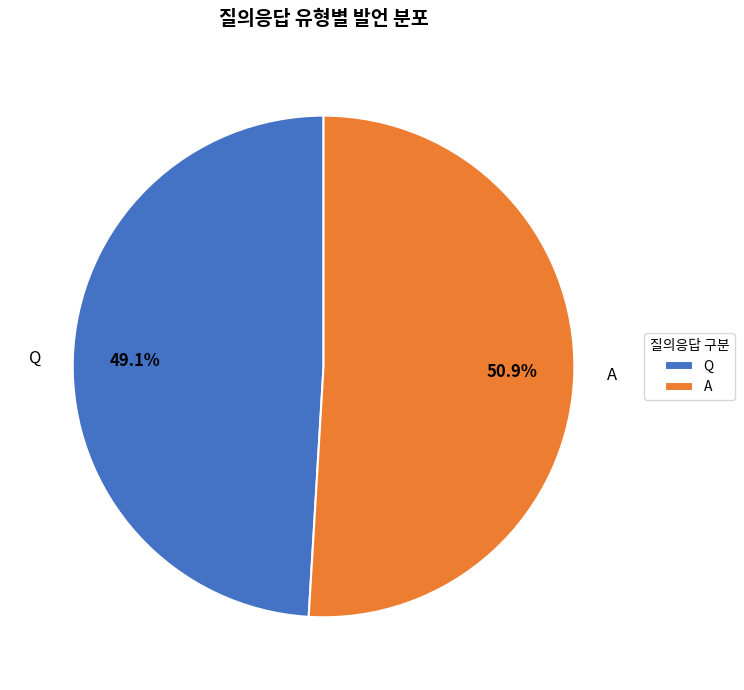

Is A the majority of the pie?

Yes